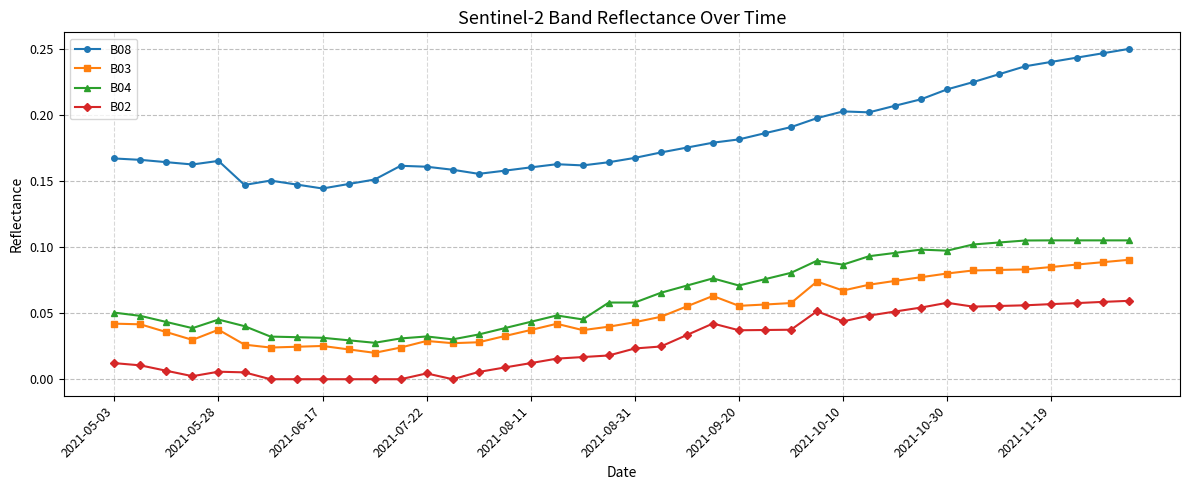

Which series has the widest spread of values?

B08